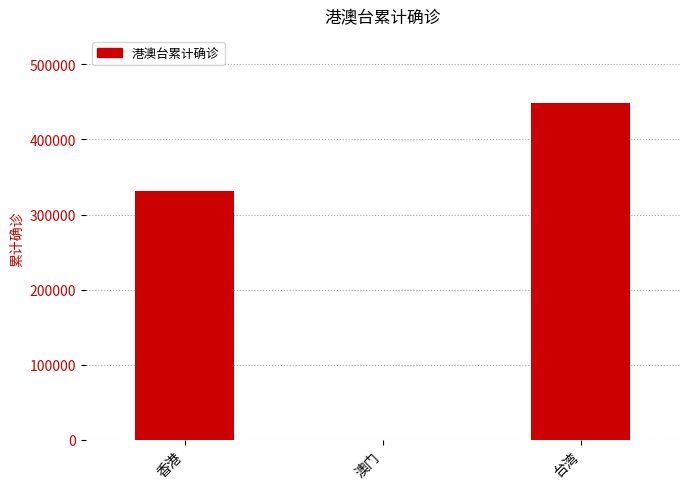

What is the sum of all values?

779766